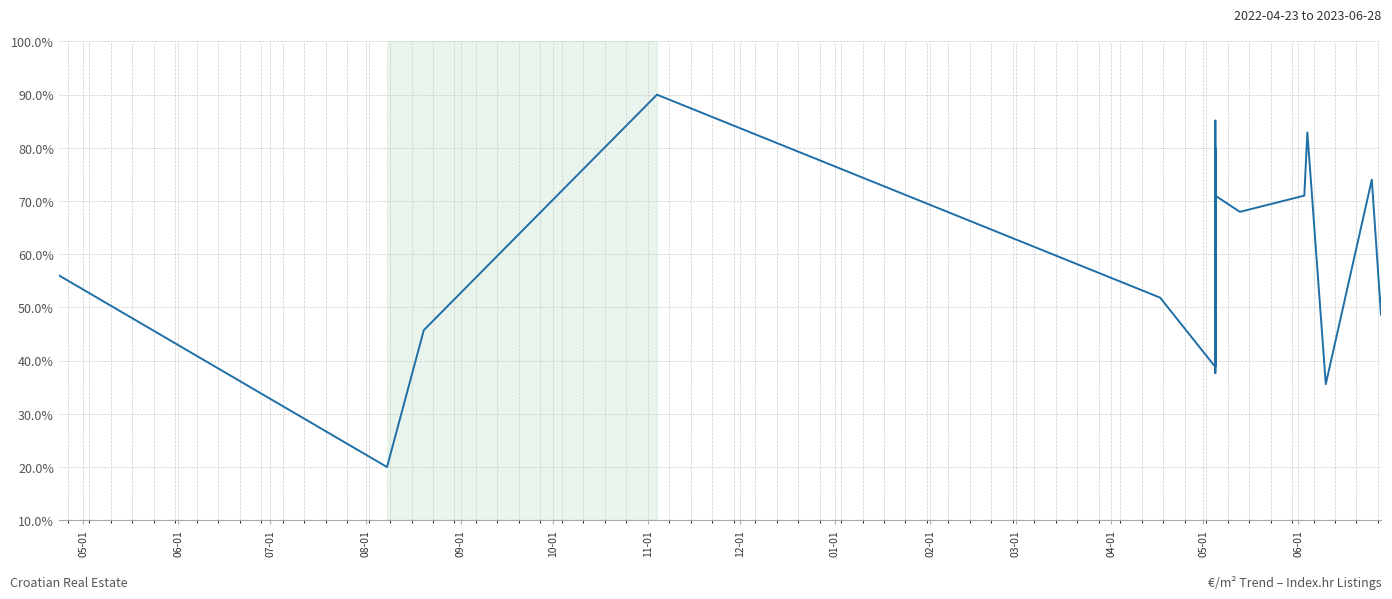

What is the maximum value shown in the chart?

90.0